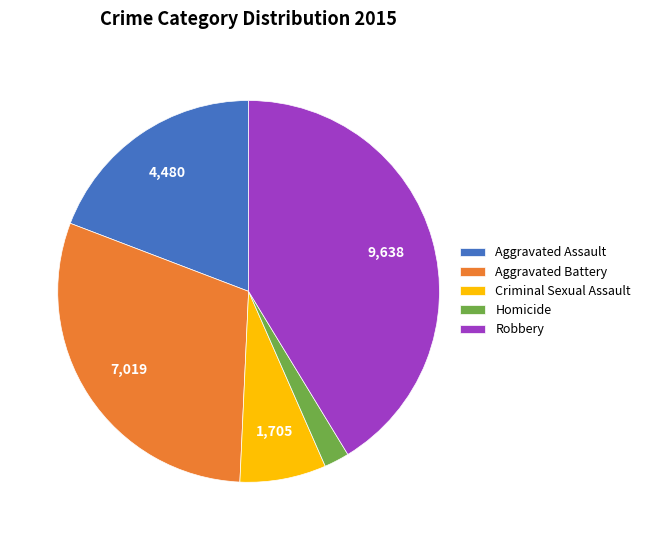

Do Aggravated Assault and Criminal Sexual Assault together represent more than half of the pie?

No